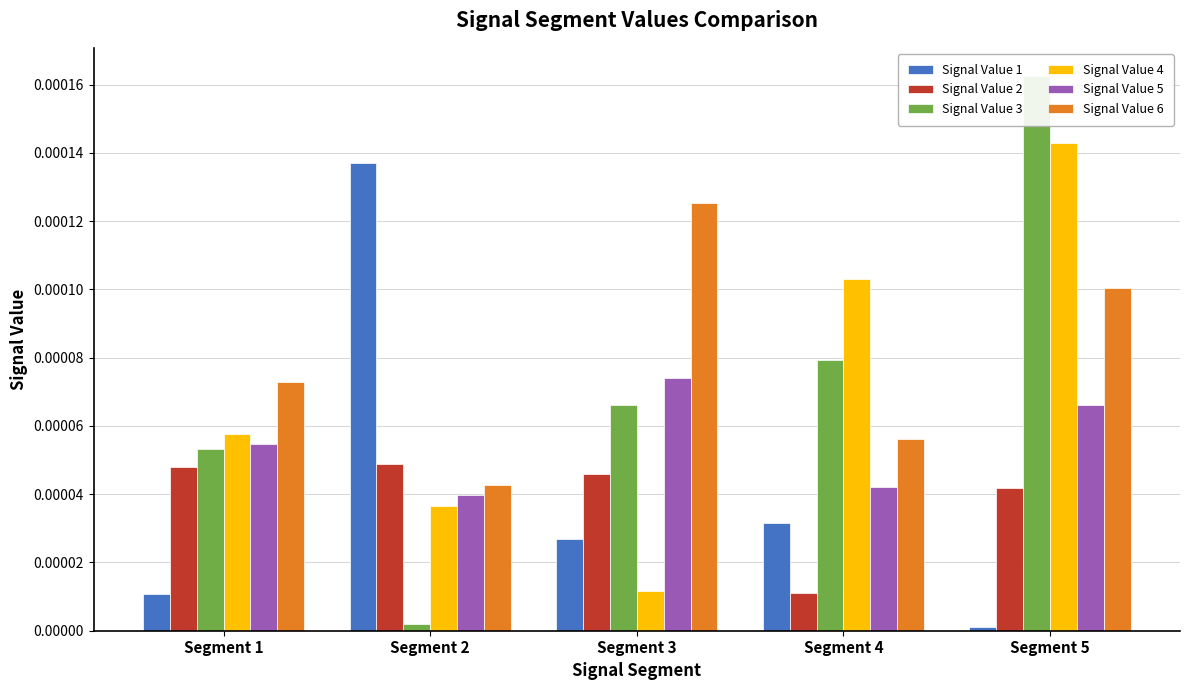

True or false: Signal Value 4 has a value of 0.0 at Segment 3.

False